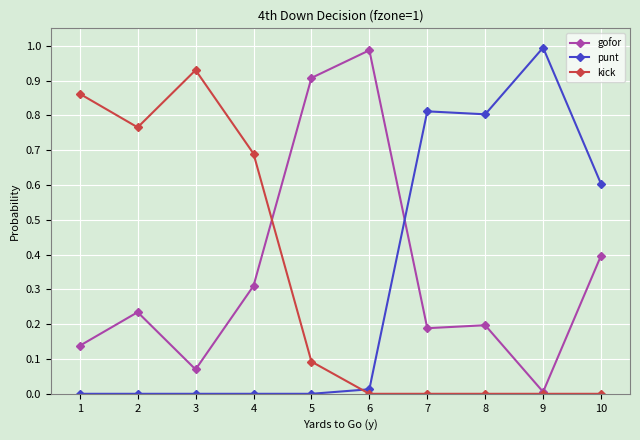

Rank the series at 3 from lowest to highest value.

punt, gofor, kick